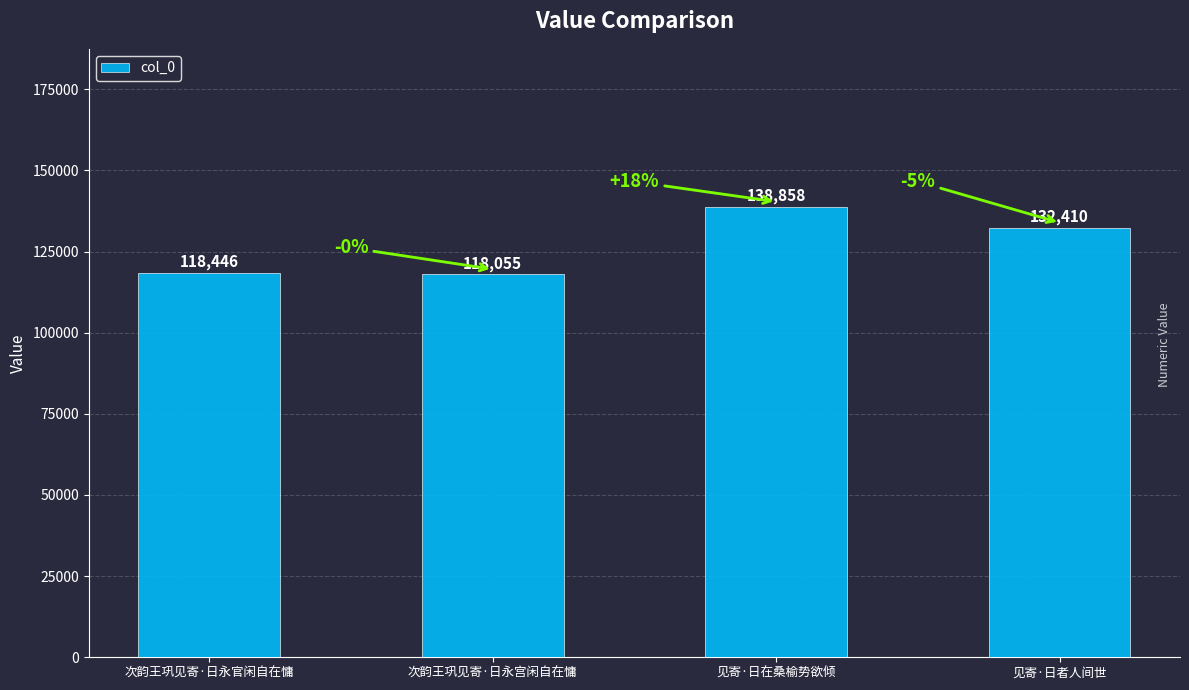

Which has a higher value, 见寄·日在桑榆势欲倾 or 见寄·日者人间世?

见寄·日在桑榆势欲倾